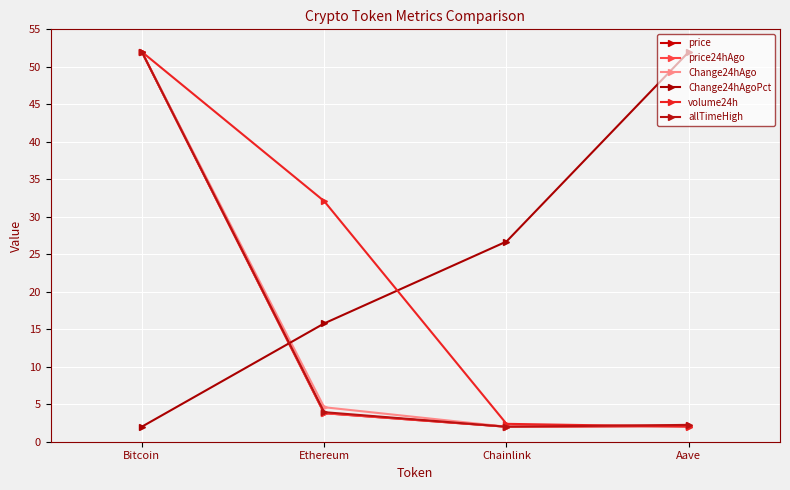

What is the average value of the price series?

15.0